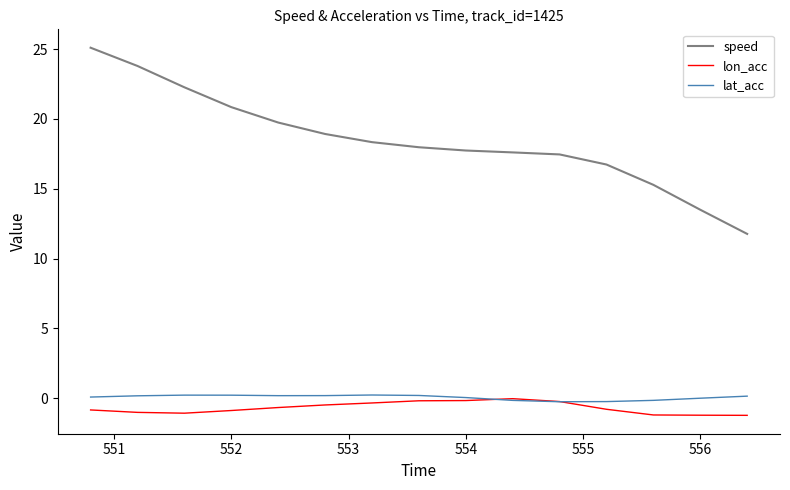

What is the greatest value displayed?

25.1